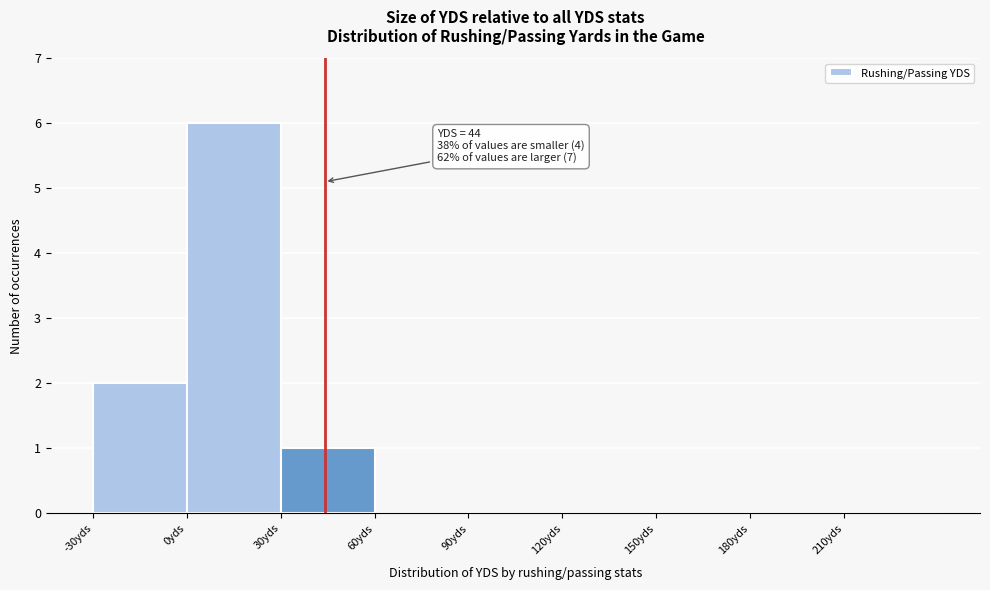

Over which range of the x-axis is the bar tallest?

0 to 30